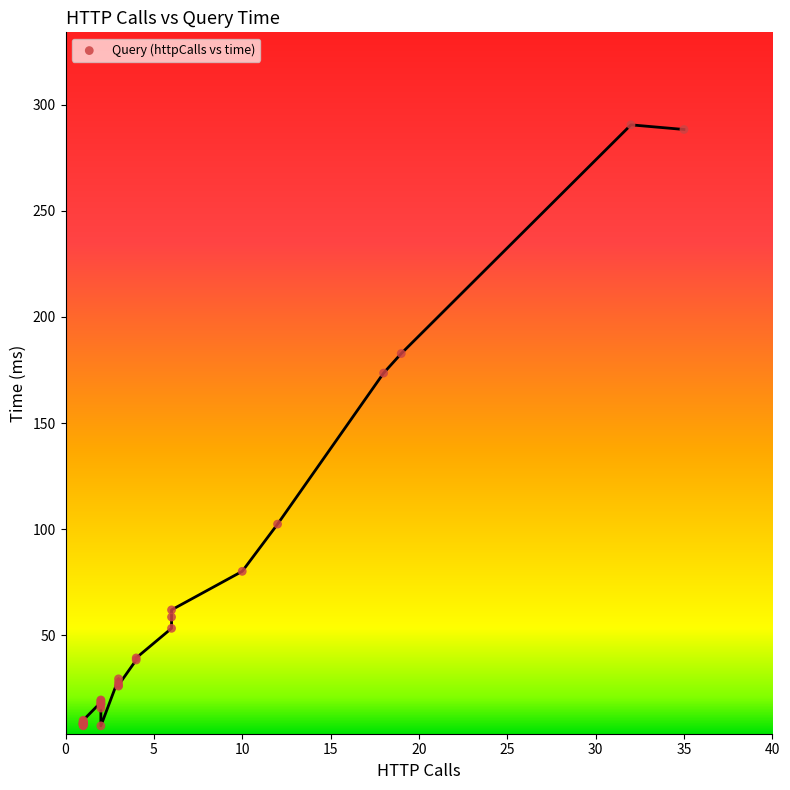

What Y value in the scatter plot is closest to 148?

173.5